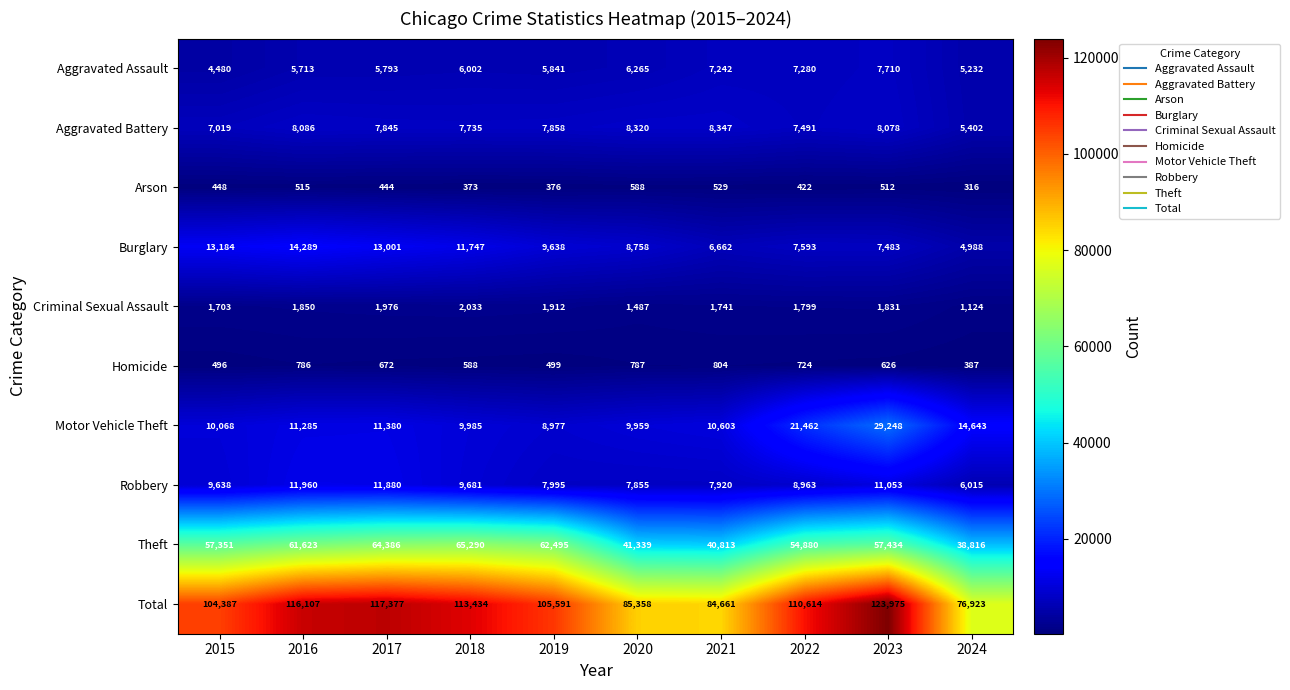

The value of Robbery at 2020 is 10224. True or false?

False